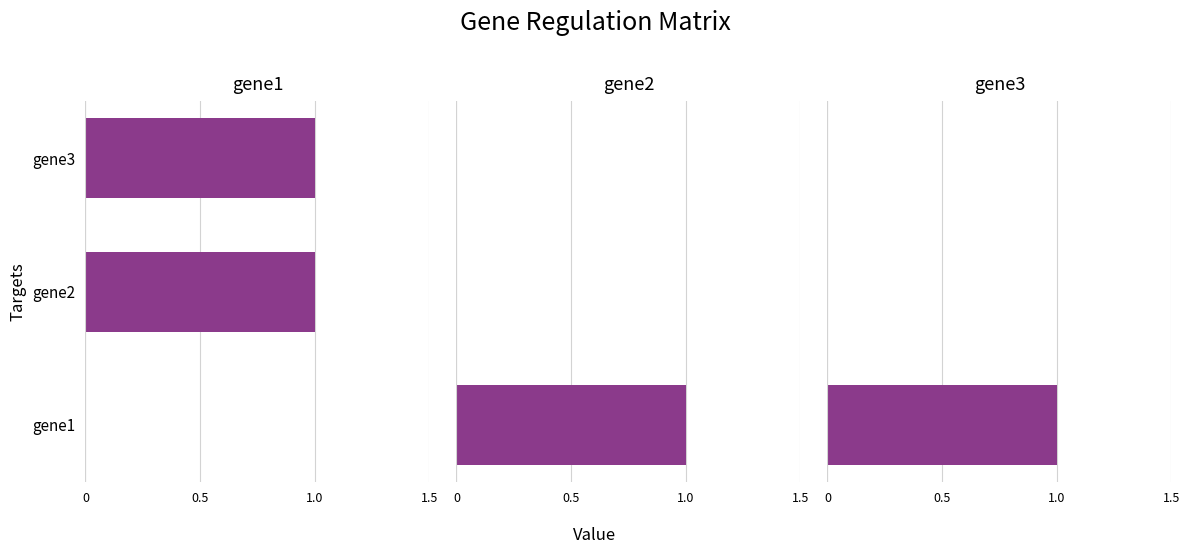

What is the sum of all gene1 values?

2